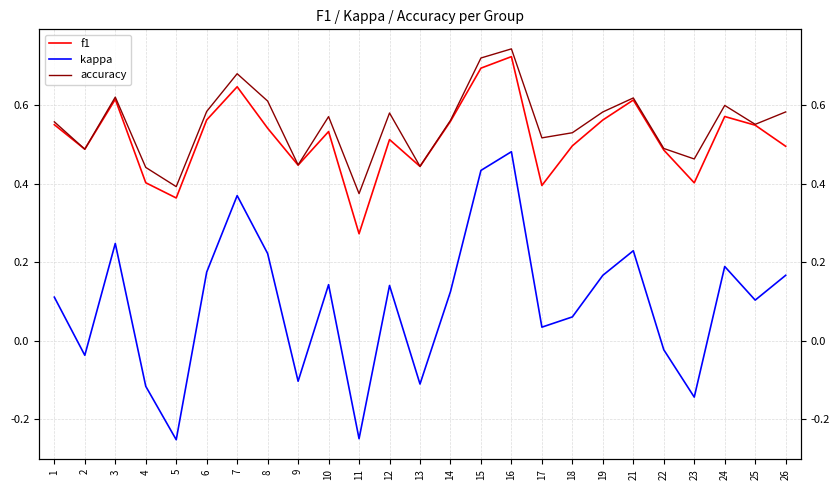

Reading left to right, transcribe all the data shown in this chart.

f1: 0.6	0.5	0.6	0.4	0.4	0.6	0.6	0.5	0.4	0.5	0.3	0.5	0.4	0.6	0.7	0.7	0.4	0.5	0.6	0.6	0.5	0.4	0.6	0.5	0.5
kappa: 0.1	-0.0	0.2	-0.1	-0.3	0.2	0.4	0.2	-0.1	0.1	-0.2	0.1	-0.1	0.1	0.4	0.5	0.0	0.1	0.2	0.2	-0.0	-0.1	0.2	0.1	0.2
accuracy: 0.6	0.5	0.6	0.4	0.4	0.6	0.7	0.6	0.4	0.6	0.4	0.6	0.4	0.6	0.7	0.7	0.5	0.5	0.6	0.6	0.5	0.5	0.6	0.6	0.6